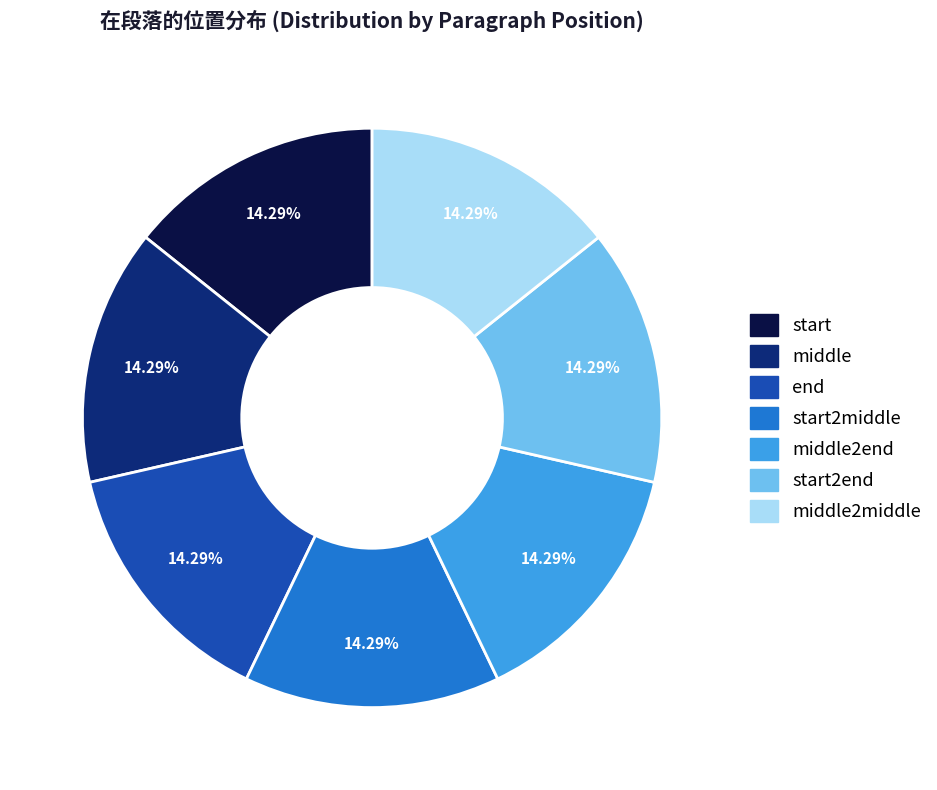

To the nearest percent, what is the combined percentage of middle2end and middle2middle?

29%